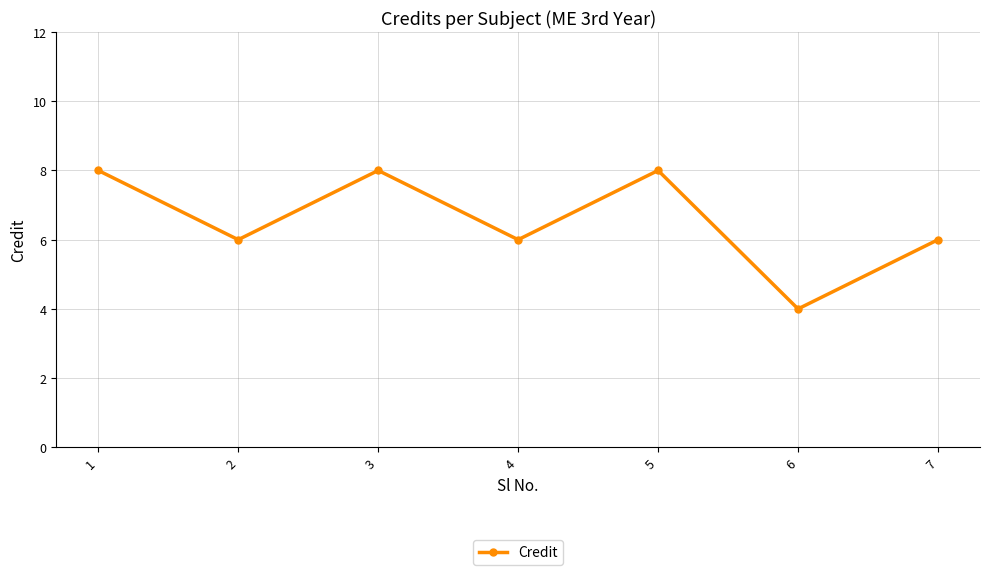

What is the approximate value at 6?

4